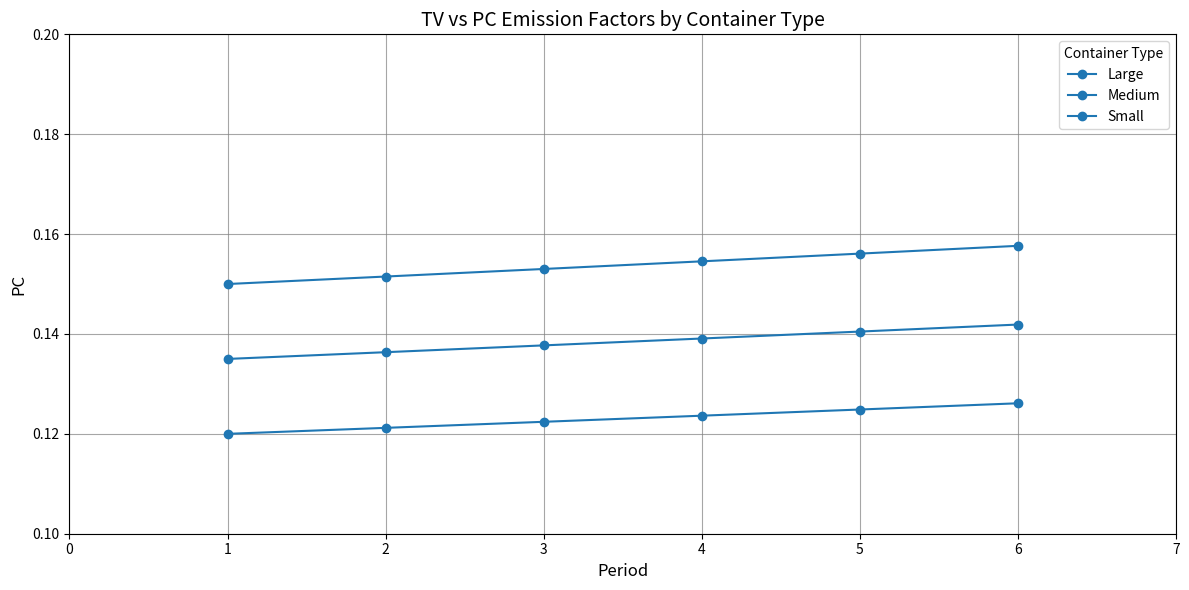

How many categories are shown in the chart?

6